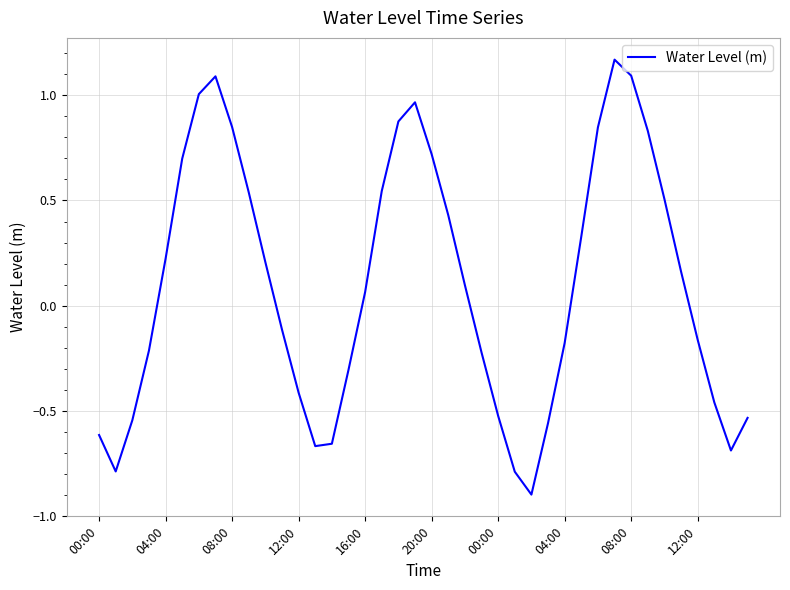

What is the difference between the maximum and minimum values?

2.1